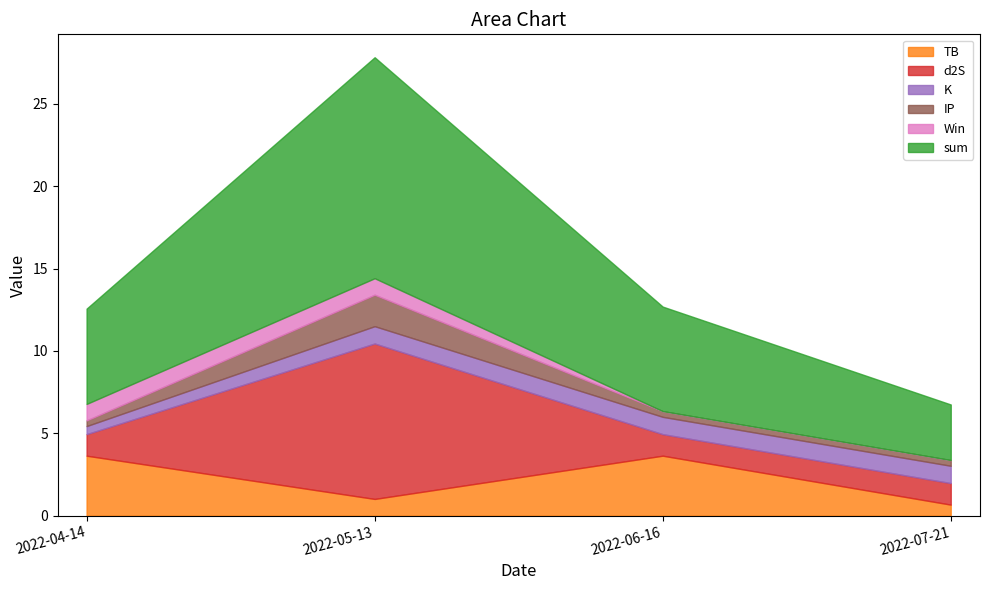

Reading left to right, extract all data points from this chart.

TB: 3.6	1.0	3.6	0.7
d2S: 1.3	9.4	1.3	1.3
K: 0.5	1.1	1.1	1.1
IP: 0.3	1.9	0.3	0.3
Win: 1.0	1.0	0.0	0.0
sum: 5.8	13.4	6.3	3.4